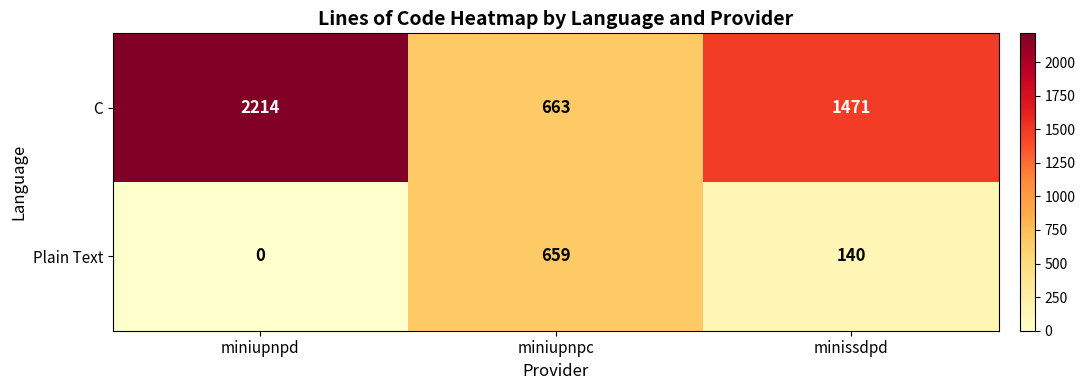

What is the sum of all C values?

4348